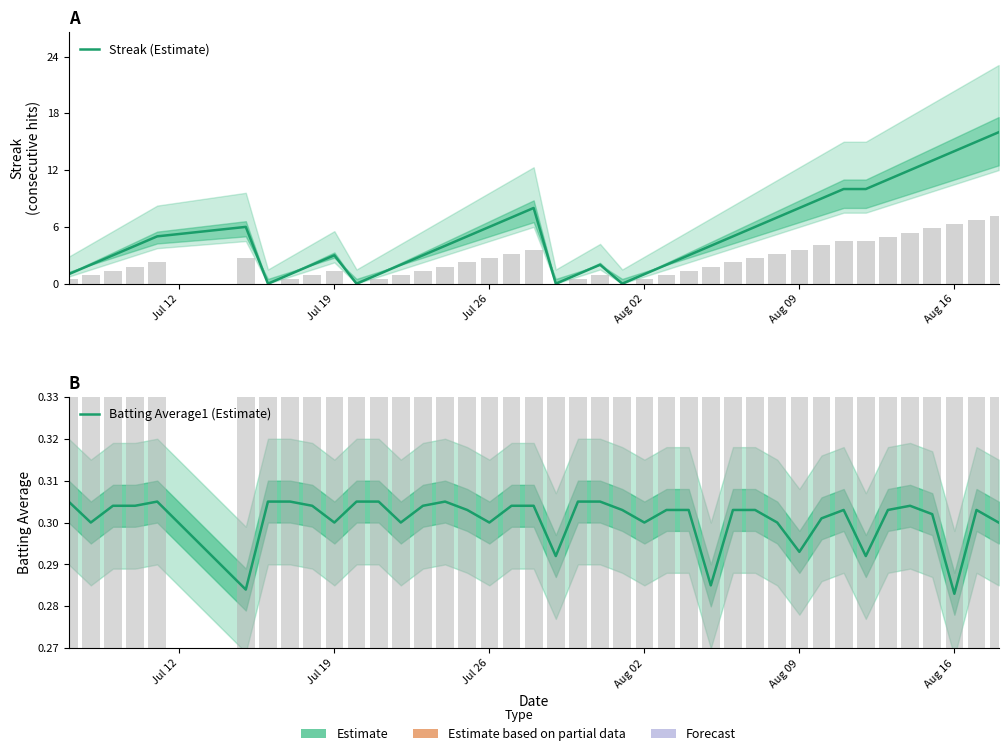

What are all the series names shown in the legend?

Streak, Batting Average1